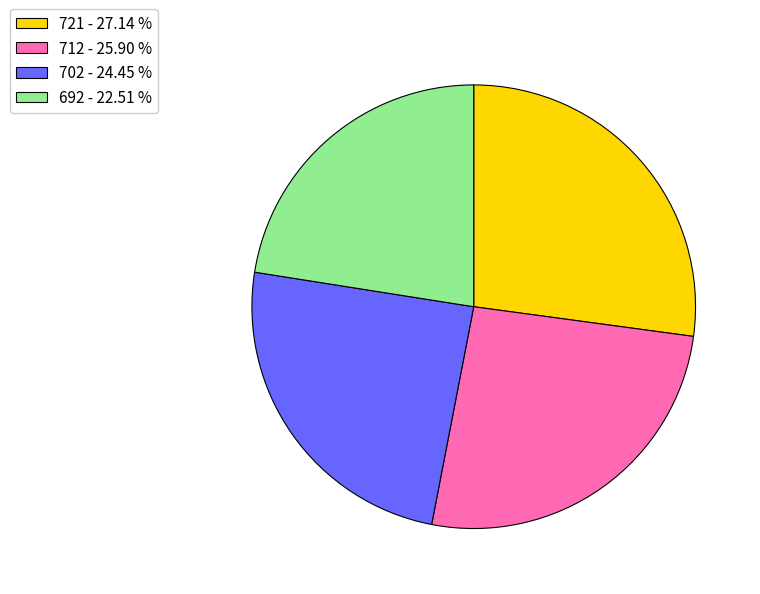

Between 721 - 27.14 % and 702 - 24.45 %, which is larger?

721 - 27.14 %